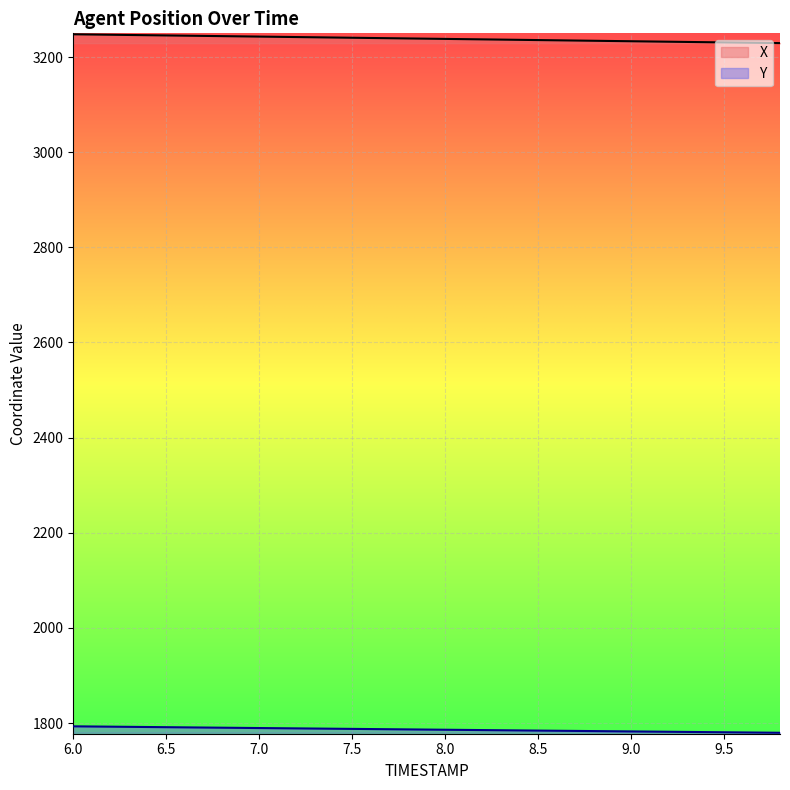

What is the difference between the maximum and second lowest values in the X series?

17.6